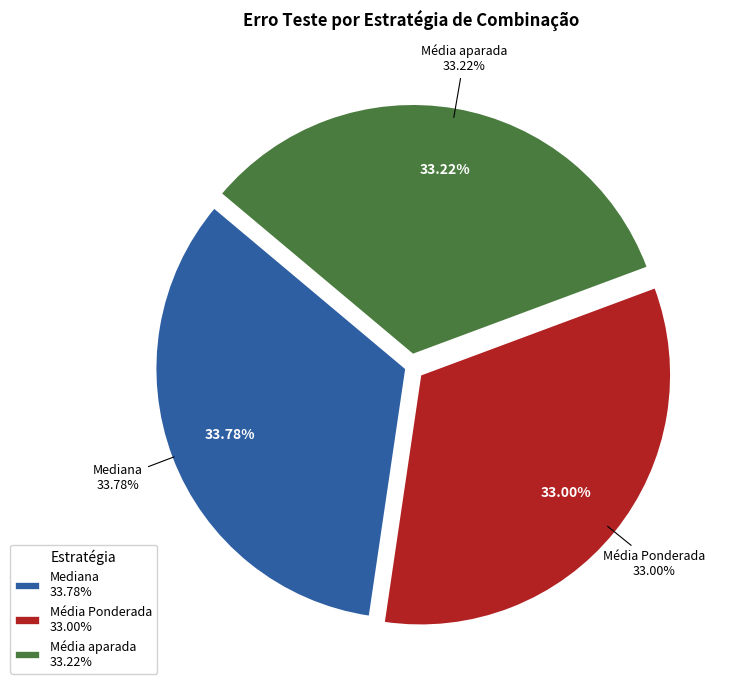

Is there any slice that represents more than half of the pie?

No